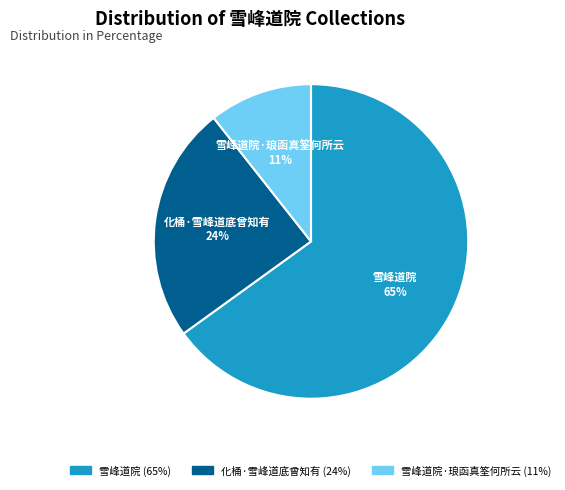

How many segments does this pie chart have?

3